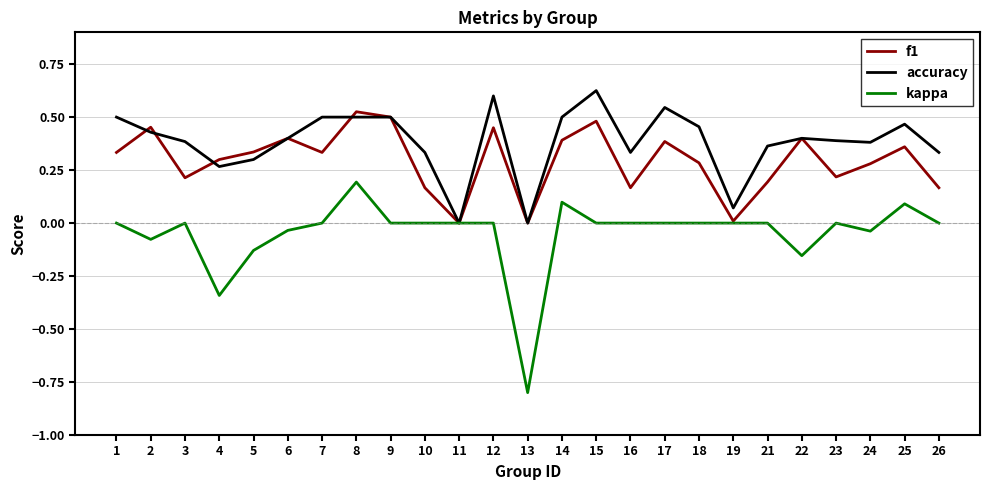

Where is the first local maximum for f1?

2